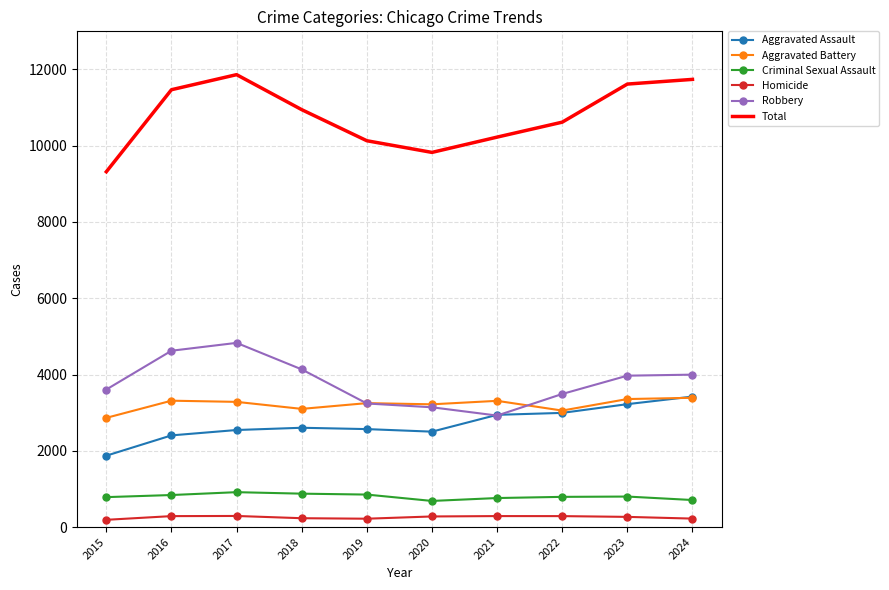

Which series has the widest spread of values?

Total